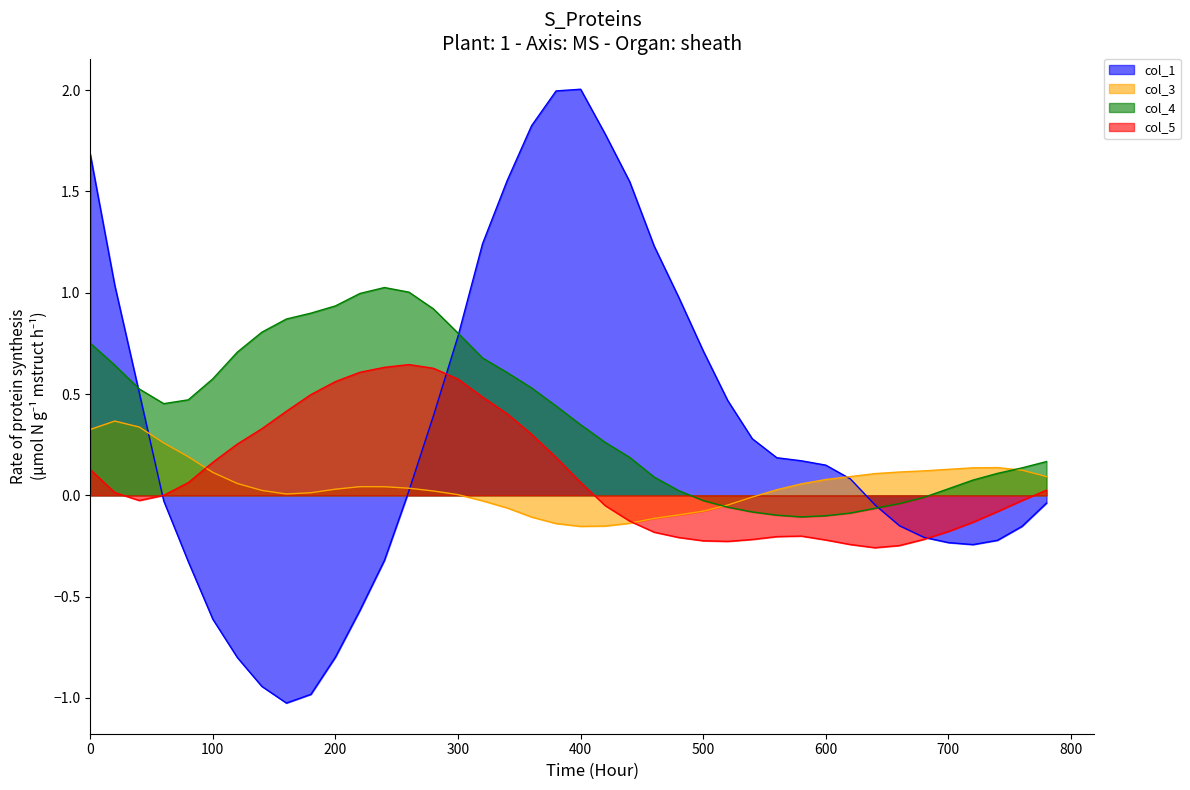

The value of col_1 at 0 is 2.6. True or false?

False